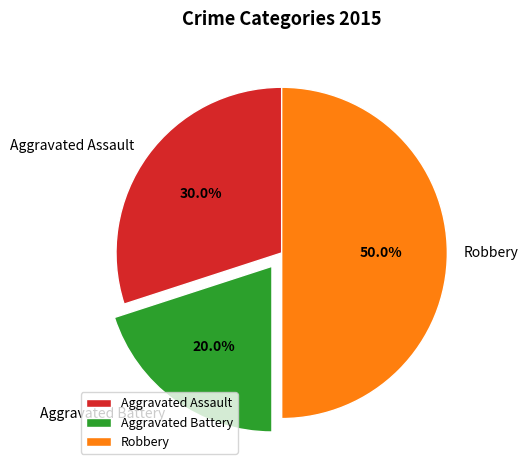

What is the ratio of the value at Aggravated Assault to the value at Aggravated Battery?

1.5